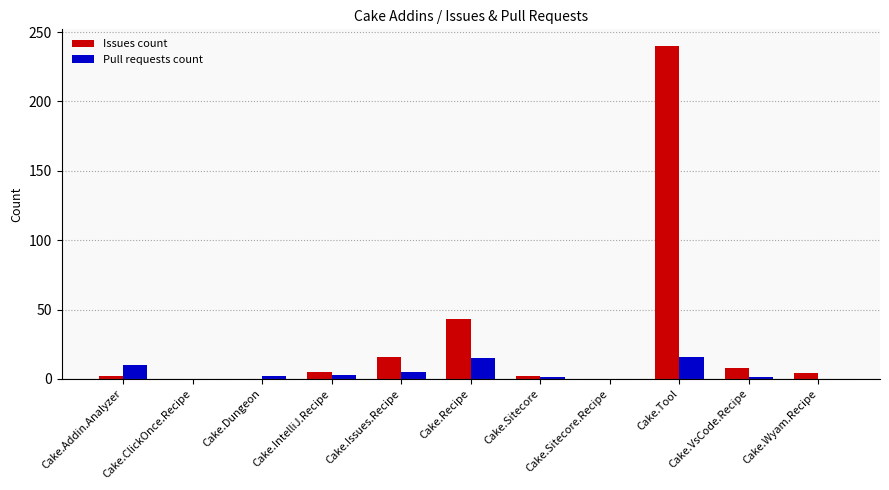

At which category is the sum across all series the highest?

Cake.Tool